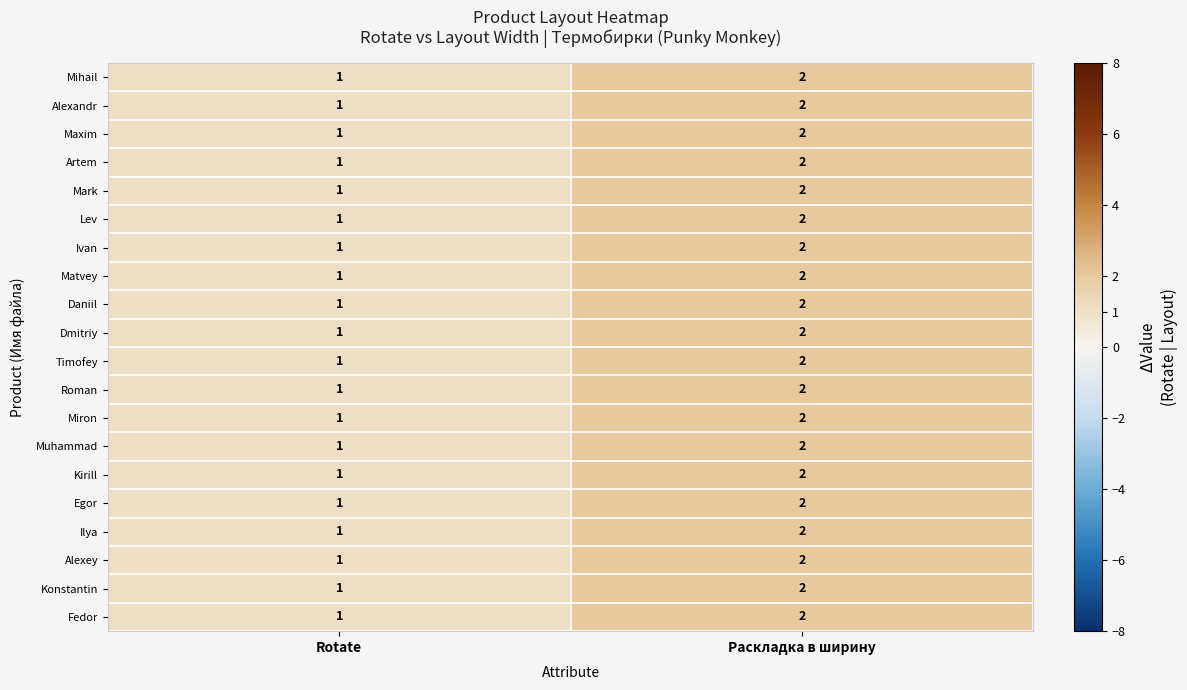

Where is Artem nearest to the value 1?

Rotate